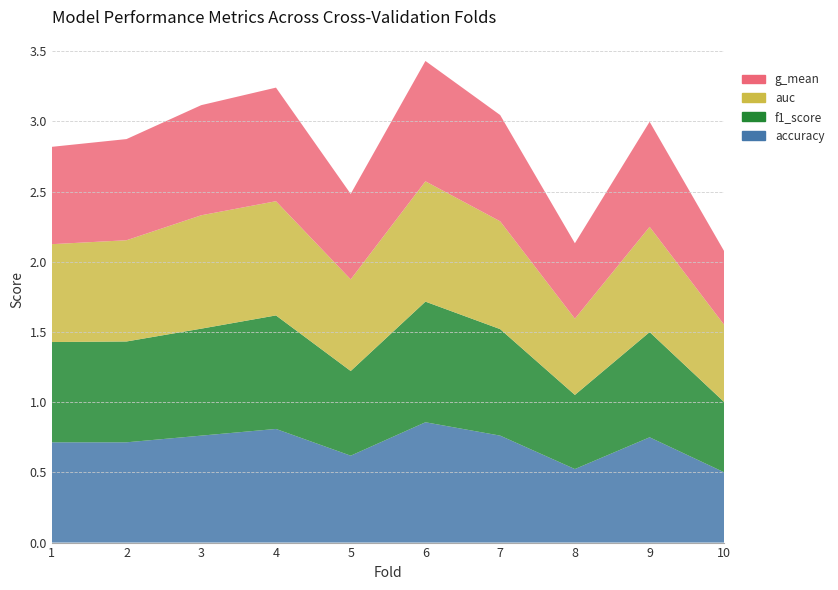

Reading right to left, what are all the values shown in this chart?

accuracy: 0.5	0.8	0.5	0.8	0.9	0.6	0.8	0.8	0.7	0.7
f1_score: 0.5	0.7	0.5	0.8	0.9	0.6	0.8	0.8	0.7	0.7
auc: 0.5	0.8	0.5	0.8	0.9	0.7	0.8	0.8	0.7	0.7
g_mean: 0.5	0.7	0.5	0.8	0.9	0.6	0.8	0.8	0.7	0.7